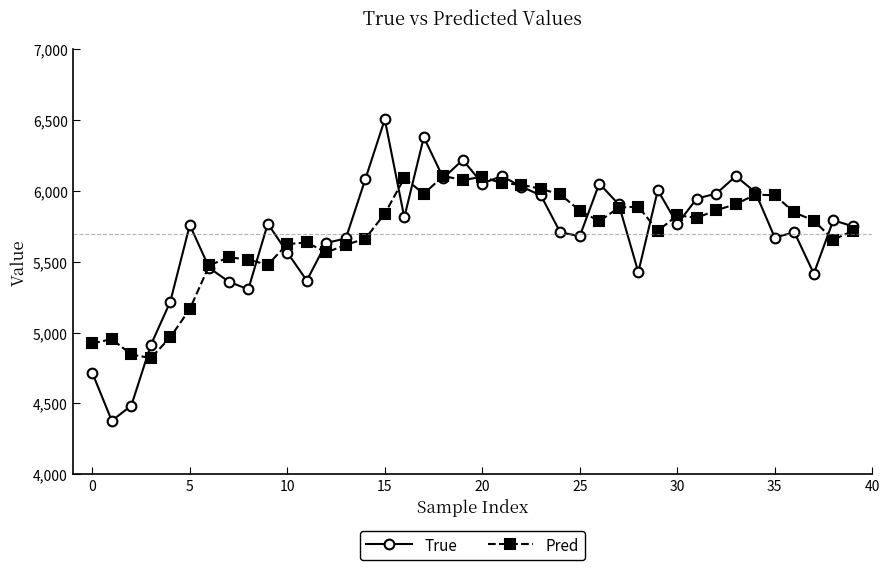

How many interior local valleys does the True series have?

11